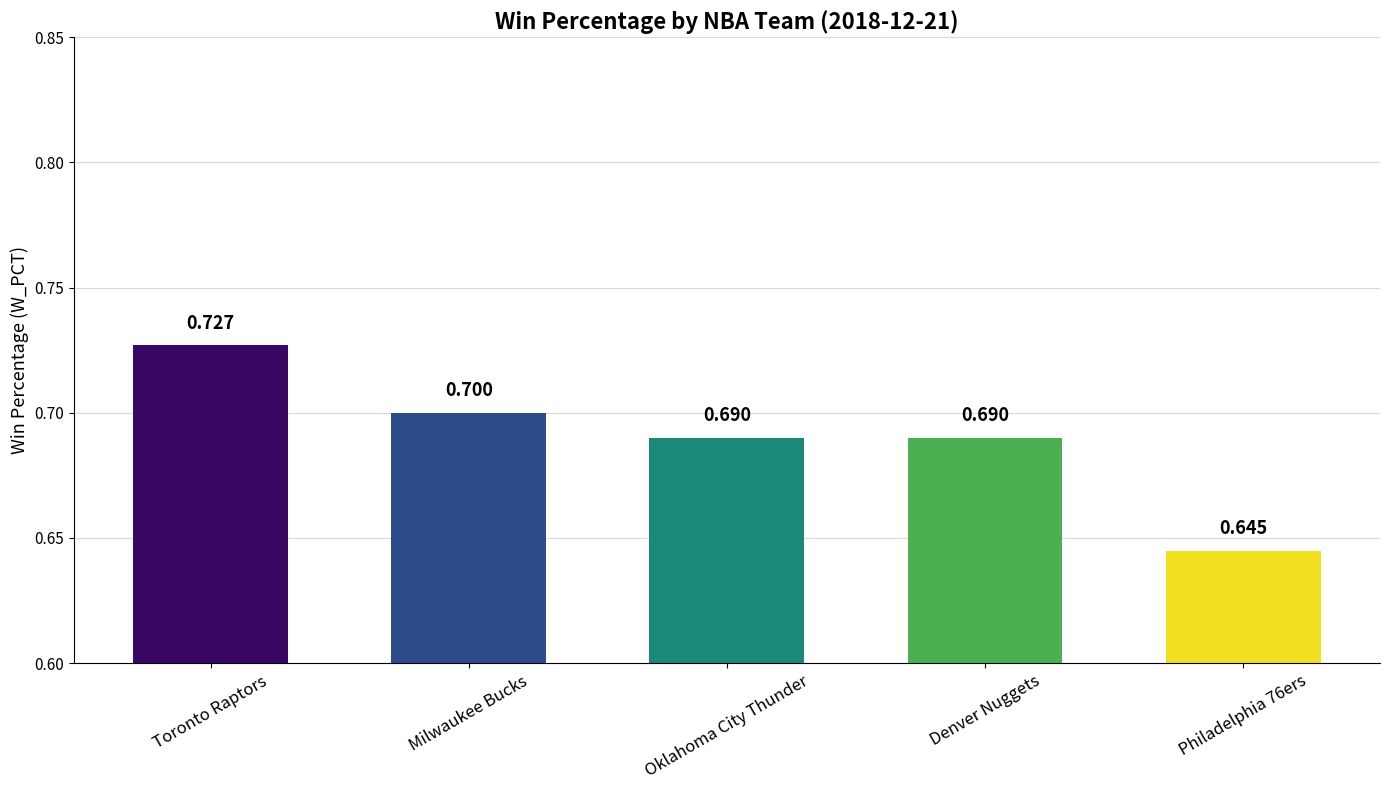

What position from the right is Oklahoma City Thunder?

3